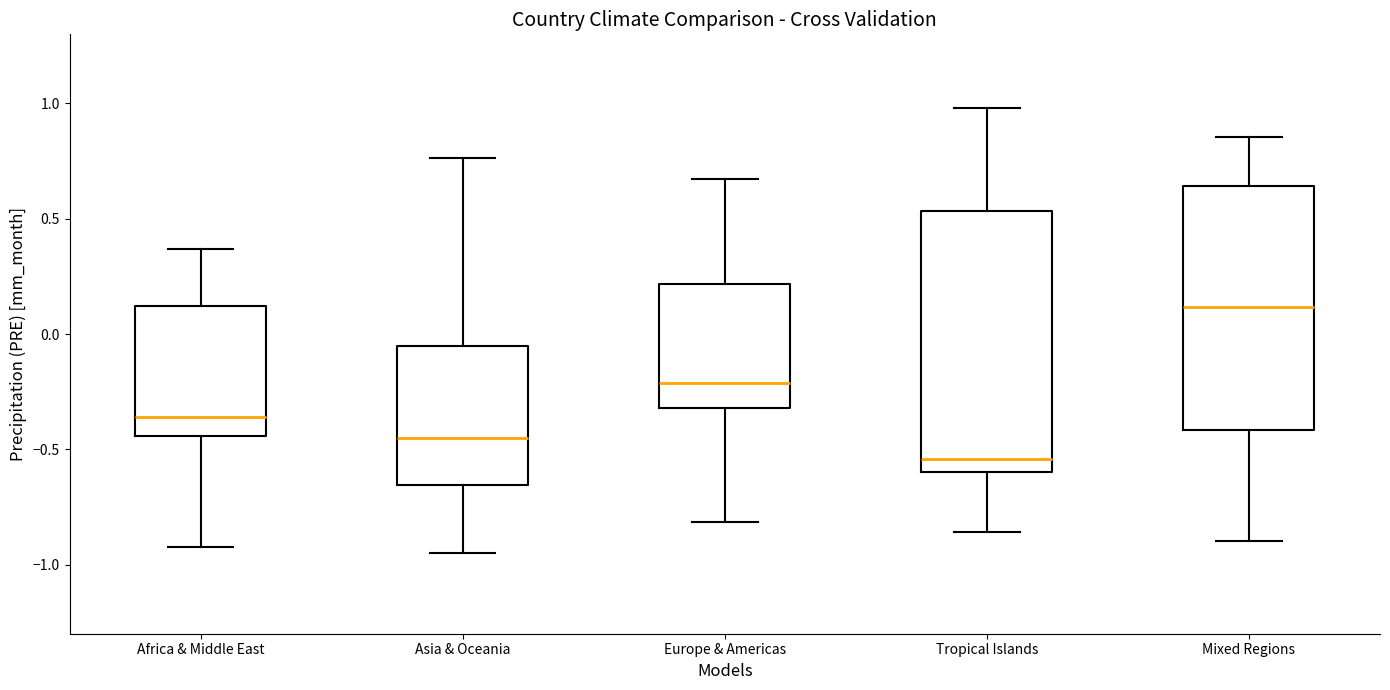

Reading left to right, read every box against the y-axis: the position of its median line, the range the box covers, and the ends of its whiskers. The values are not printed on the chart, so give them approximately, as read against the axis.

Africa & Middle East: median -0.35, box -0.45 to 0.10, whiskers -0.90 to 0.35
Asia & Oceania: median -0.45, box -0.65 to -0.05, whiskers -0.95 to 0.75
Europe & Americas: median -0.20, box -0.30 to 0.20, whiskers -0.80 to 0.65
Tropical Islands: median -0.55, box -0.60 to 0.55, whiskers -0.85 to 1.00
Mixed Regions: median 0.10, box -0.40 to 0.65, whiskers -0.90 to 0.85